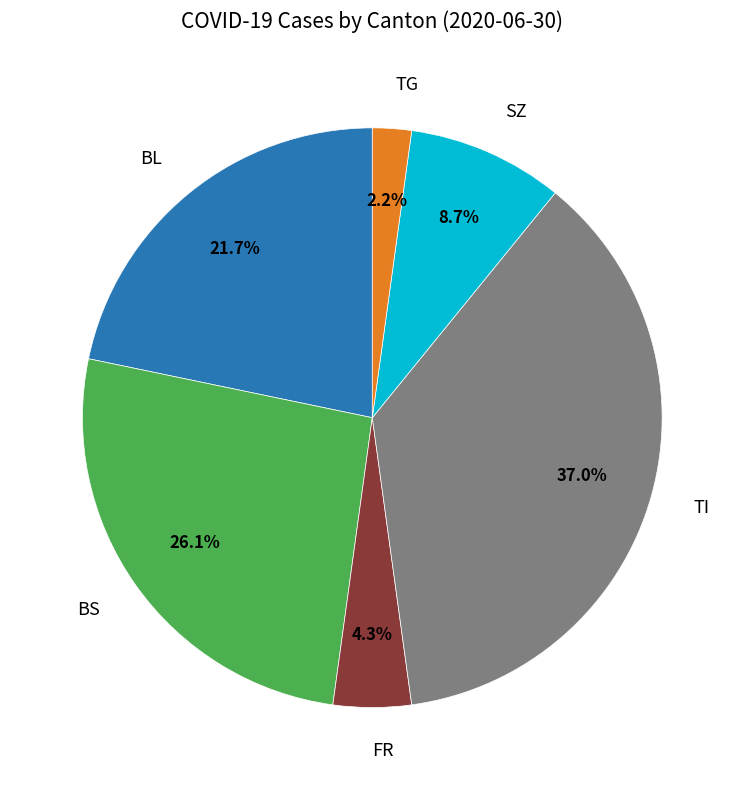

To the nearest percent, what is the average slice percentage?

17%